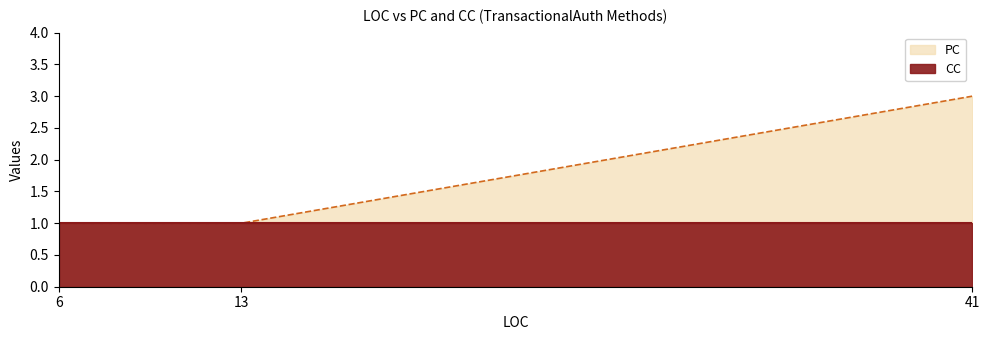

What is the difference between the maximum and minimum values?

2